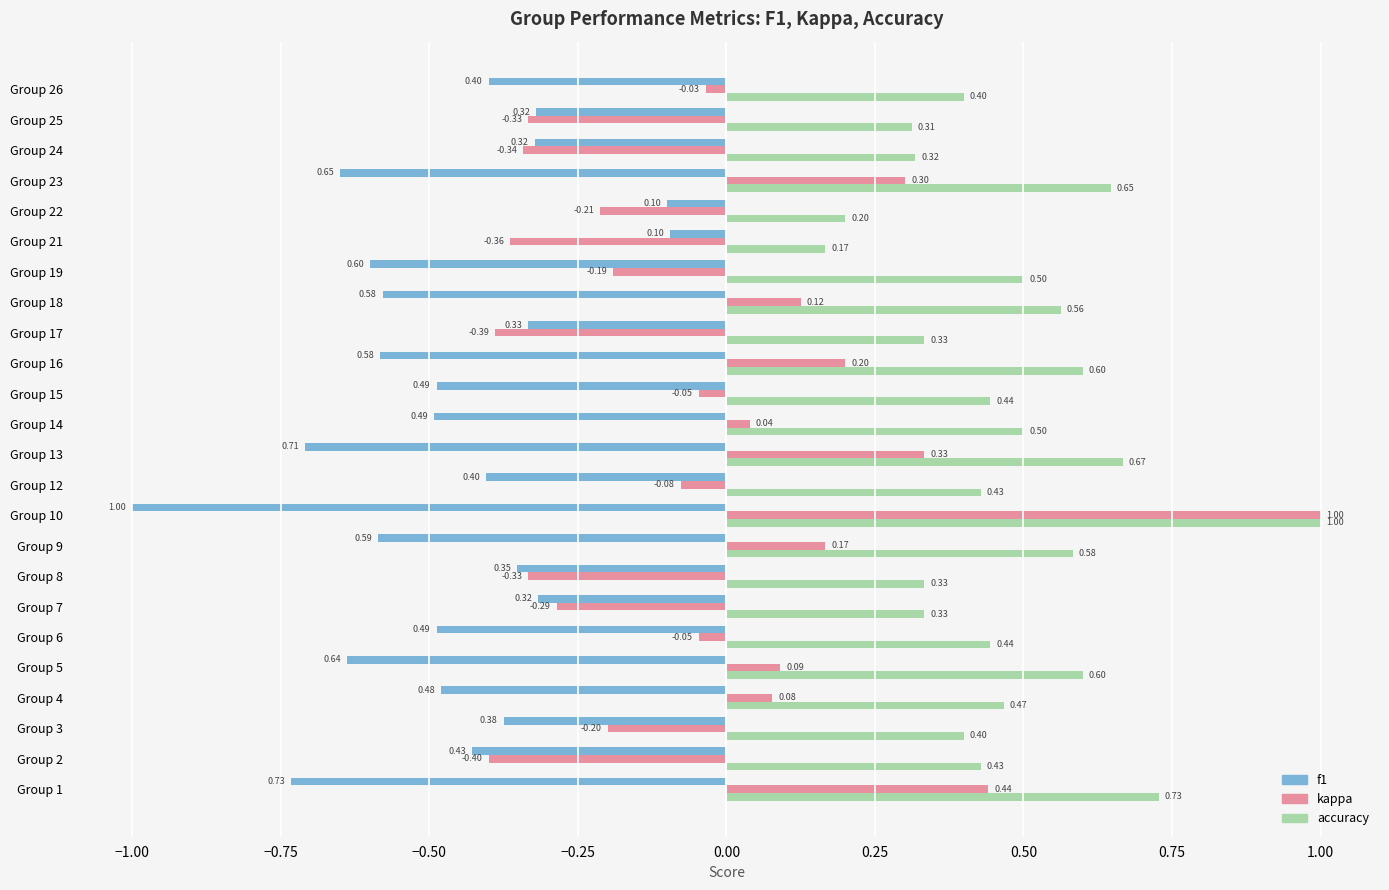

At how many categories does at least one series exceed 0?

24